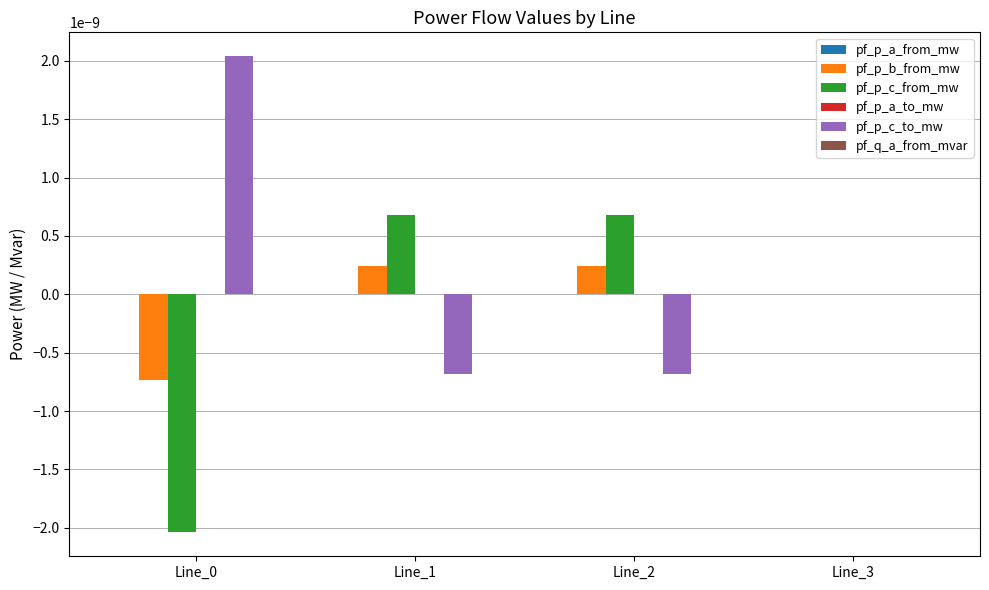

How many data points does each series have?

4